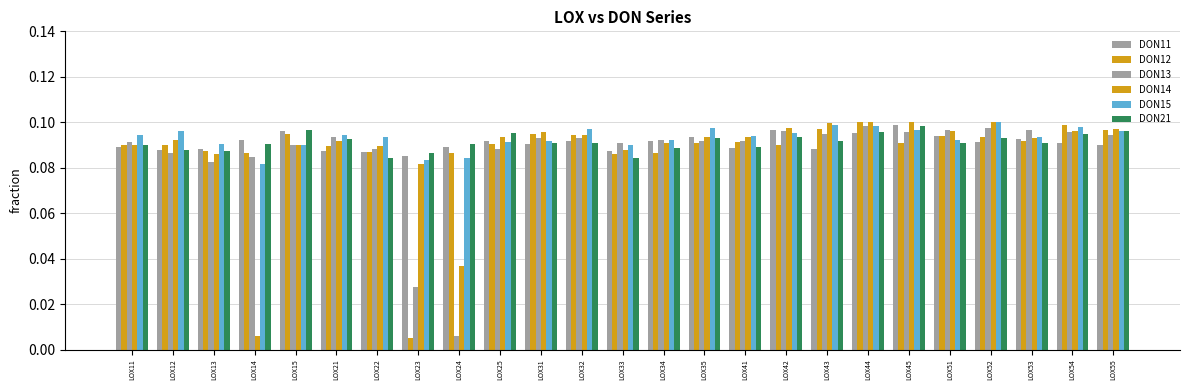

Which category has the highest value across all series?

LOX52